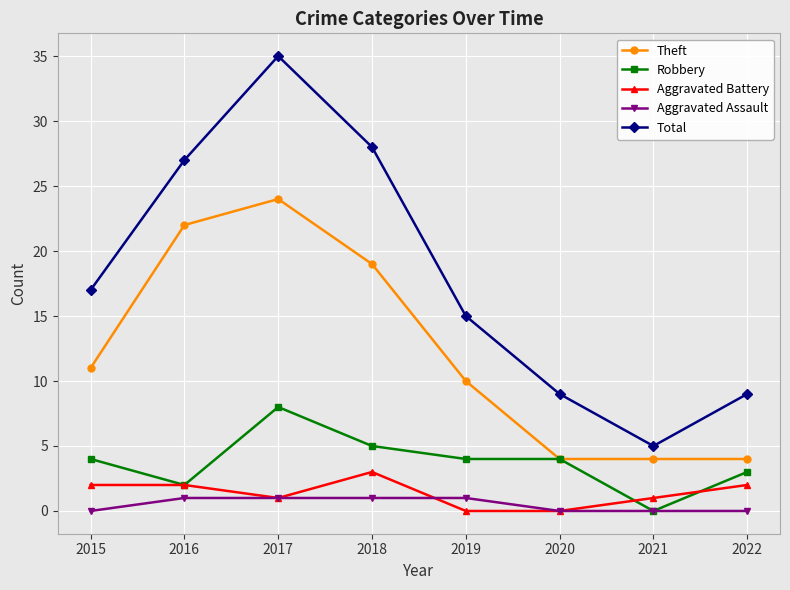

Does the chart display data point markers on the line(s)?

Yes